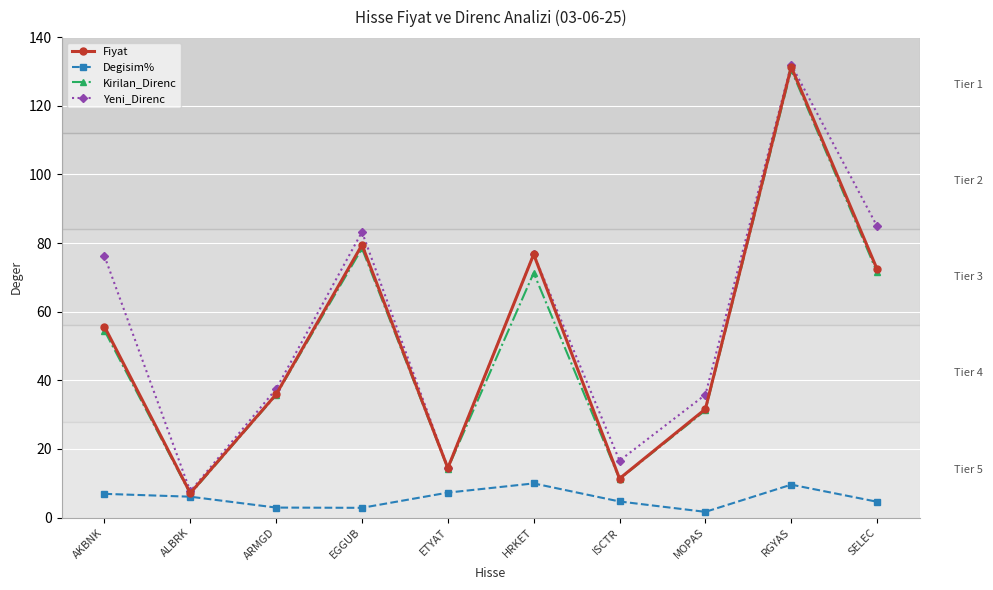

True or false: Yeni_Direnc has more than 0 points higher than both neighbors.

True